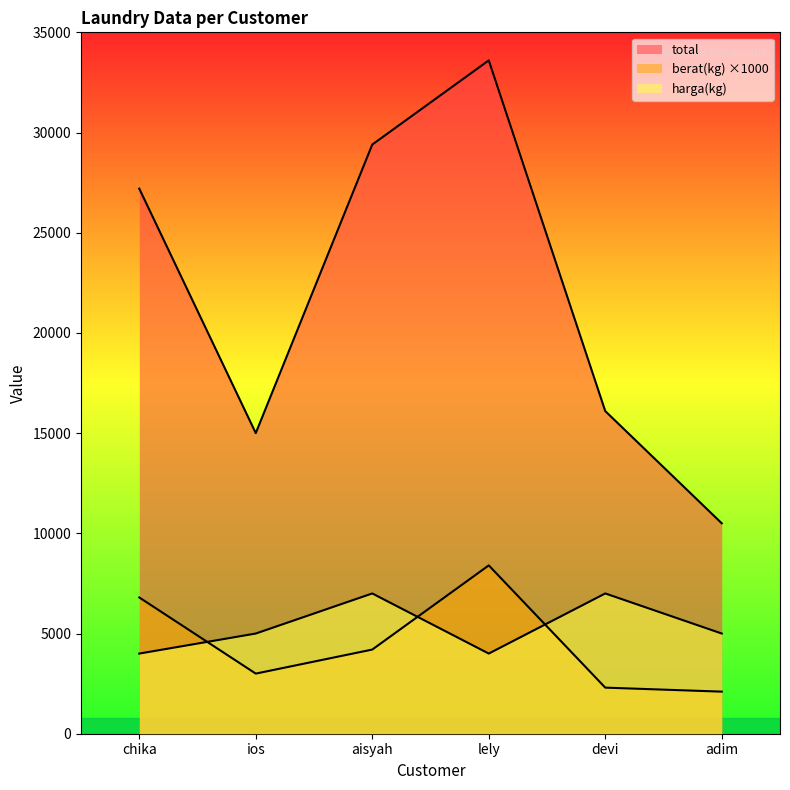

Does the chart have visible grid lines?

No